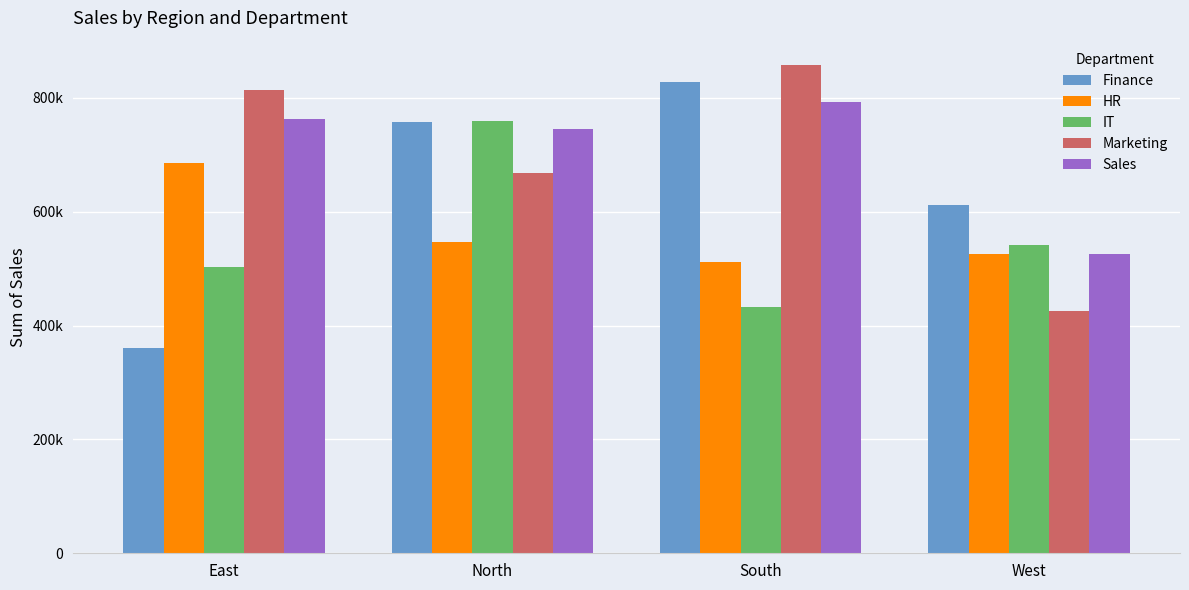

What are all the series names shown in the legend?

Finance, HR, IT, Marketing, Sales